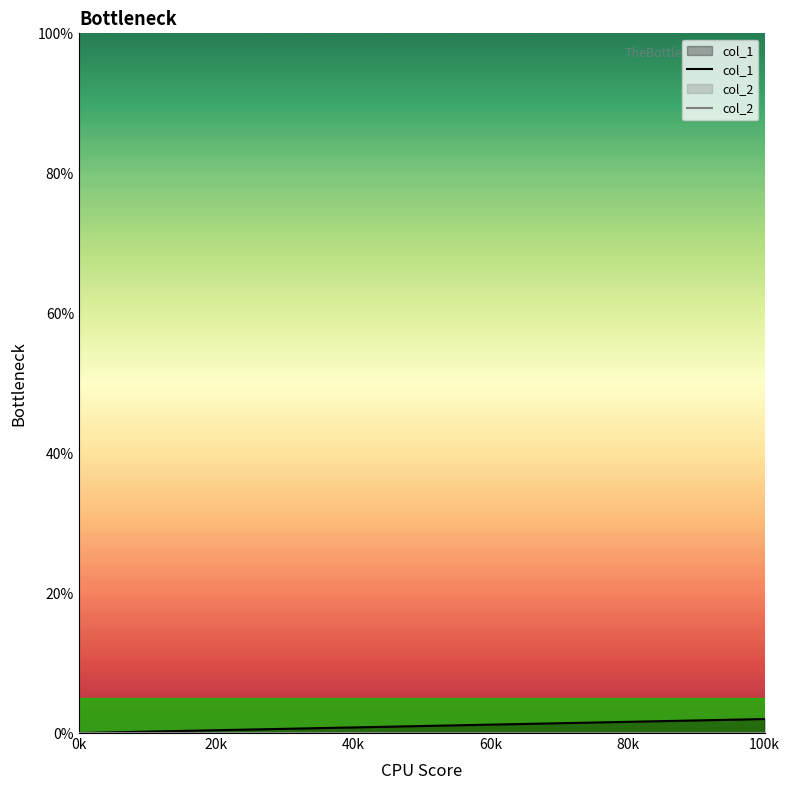

The col_1 series shows 0 at 0k. True or false?

True